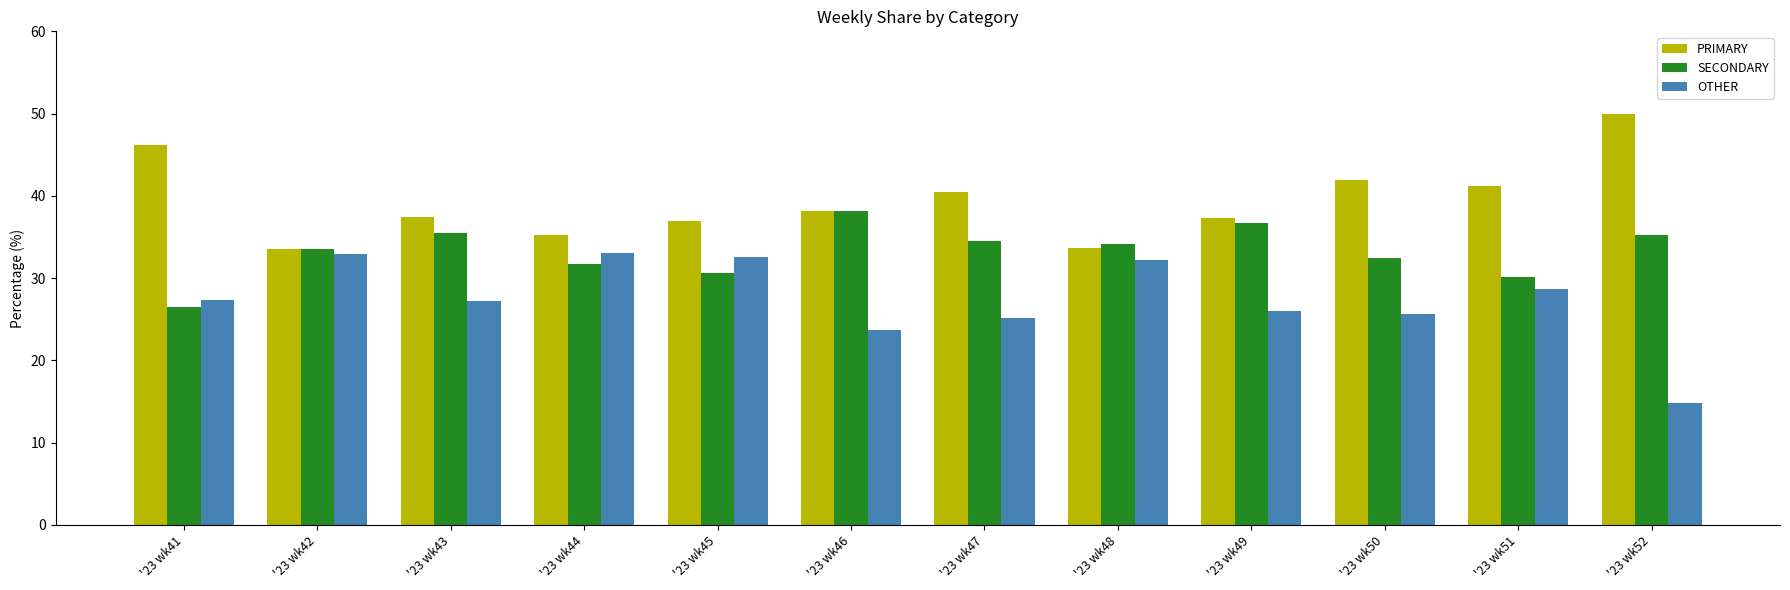

What is the difference between the second highest and second lowest values in the PRIMARY series?

12.4